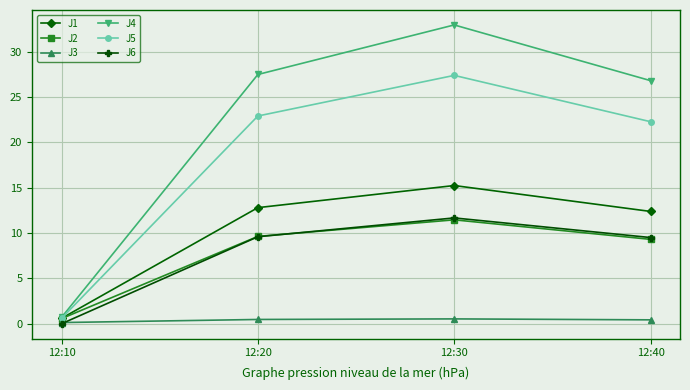

Rank the categories by J2 value from lowest to highest.

12:10, 12:40, 12:20, 12:30